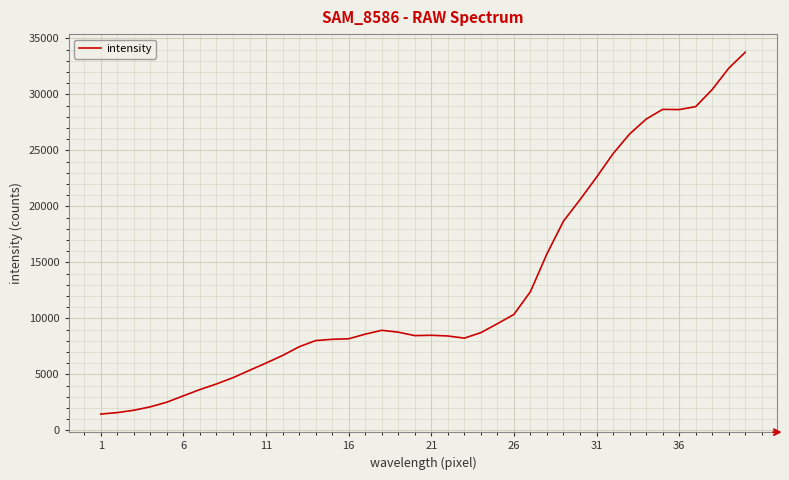

How many series are shown in this chart?

1